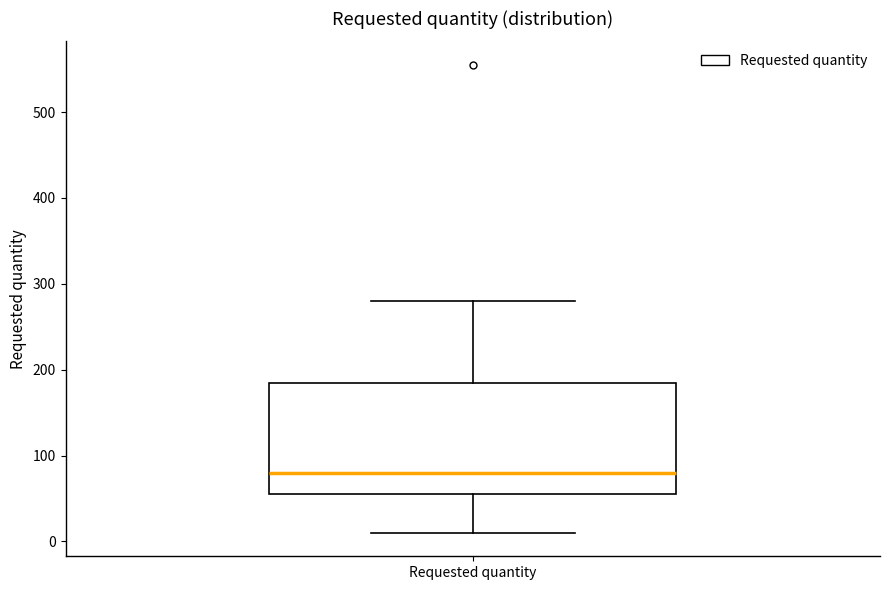

Read this box plot against the y-axis: the position of the median line, the range covered by the box, and the ends of both whiskers. The values are not printed on the chart, so give them approximately, as read against the axis.

median 80, box 60 to 190, whiskers 10 to 280